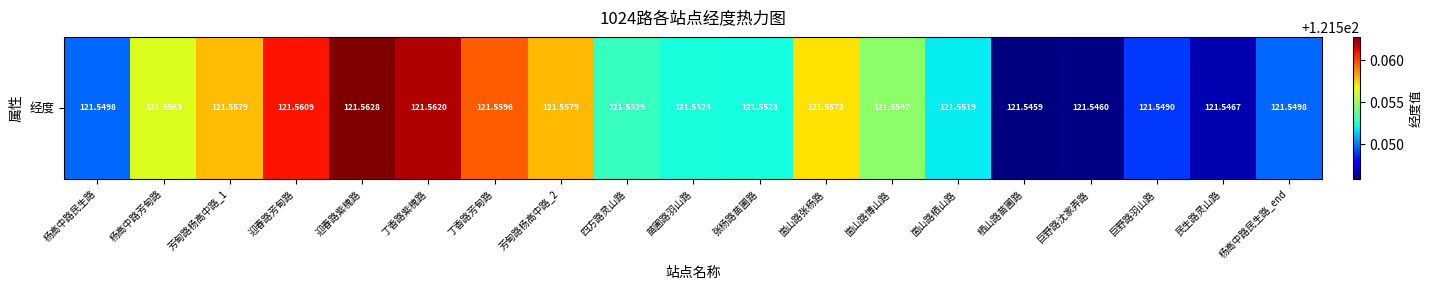

Reading right to left, transcribe all the data shown in this chart.

杨高中路民生路_end=121.5	民生路灵山路=121.5	巨野路羽山路=121.5	巨野路沈家弄路=121.5	栖山路苗圃路=121.5	崮山路栖山路=121.6	崮山路博山路=121.6	崮山路张杨路=121.6	张杨路苗圃路=121.6	苗圃路羽山路=121.6	四方路灵山路=121.6	芳甸路杨高中路_2=121.6	丁香路芳甸路=121.6	丁香路紫槐路=121.6	迎春路紫槐路=121.6	迎春路芳甸路=121.6	芳甸路杨高中路_1=121.6	杨高中路芳甸路=121.6	杨高中路民生路=121.5